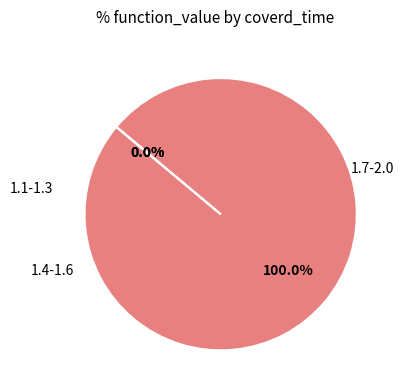

Is there any slice that represents more than half of the pie?

Yes